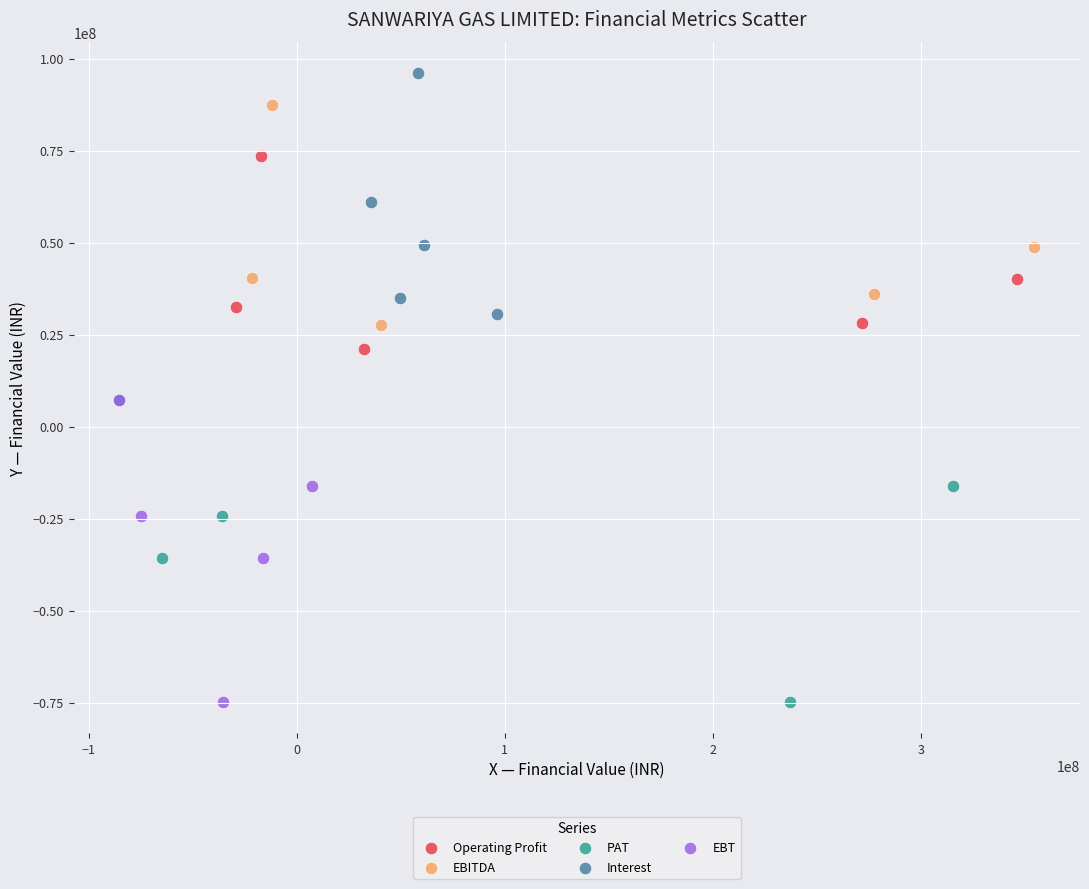

Which series reaches the maximum Y coordinate?

Interest